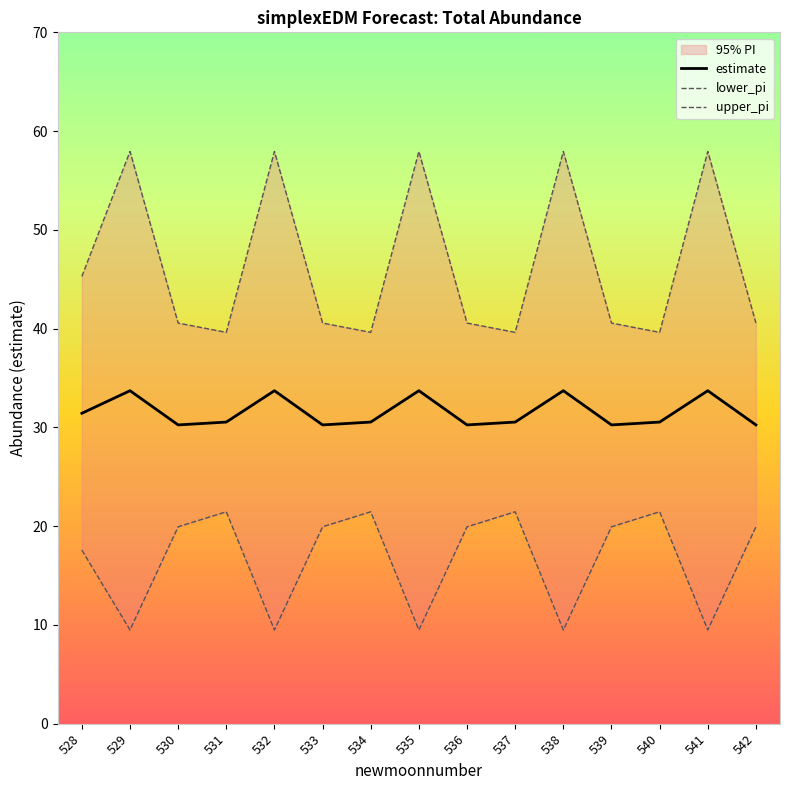

Is it true that upper_pi equals 28.3 at 542?

False